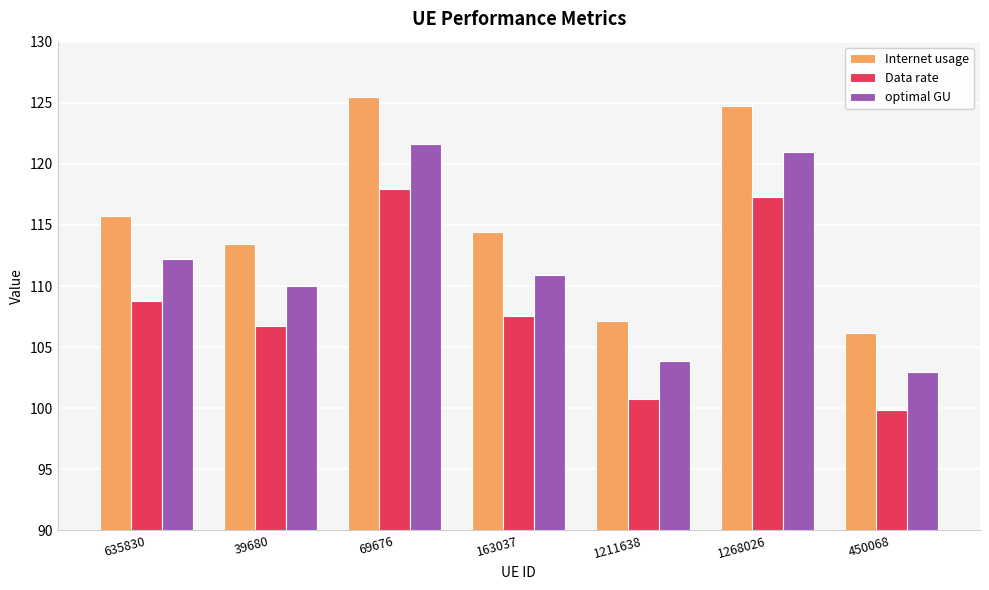

Rank the series by their maximum value, from lowest to highest.

Data rate, optimal GU, Internet usage